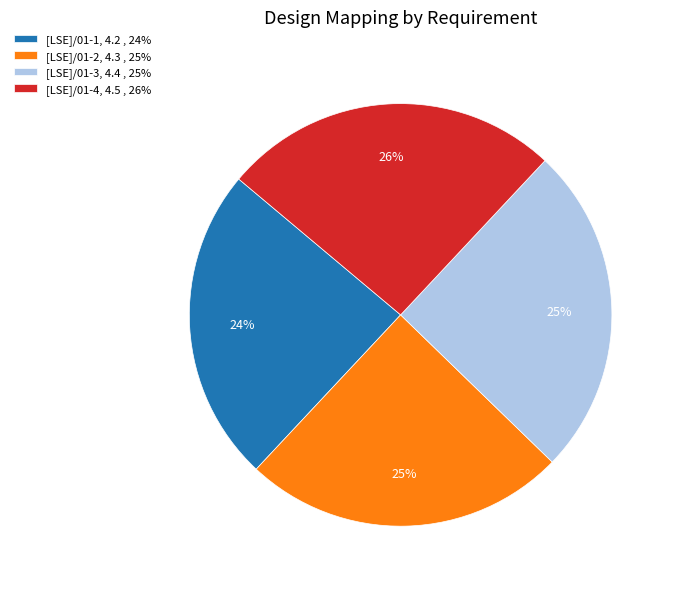

Count the number of slices in the pie.

4